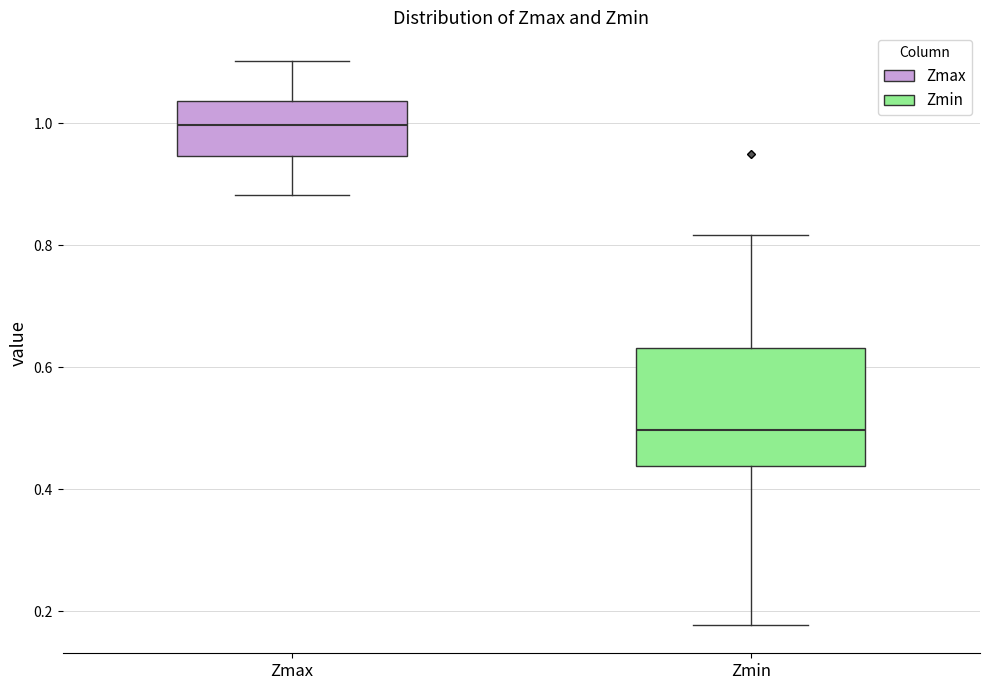

Where does the median line of the box for Zmax sit on the y-axis? The values are not printed on the chart, so give them approximately, as read against the axis.

1.00